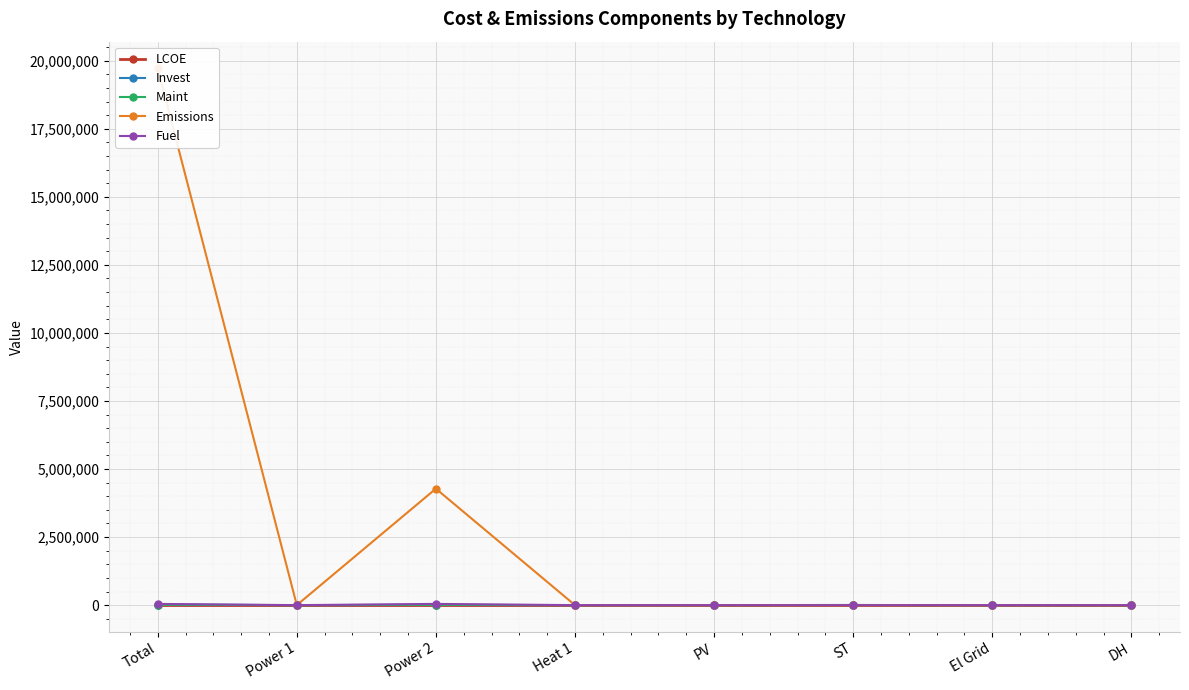

How many positive values does the Emissions series have?

2